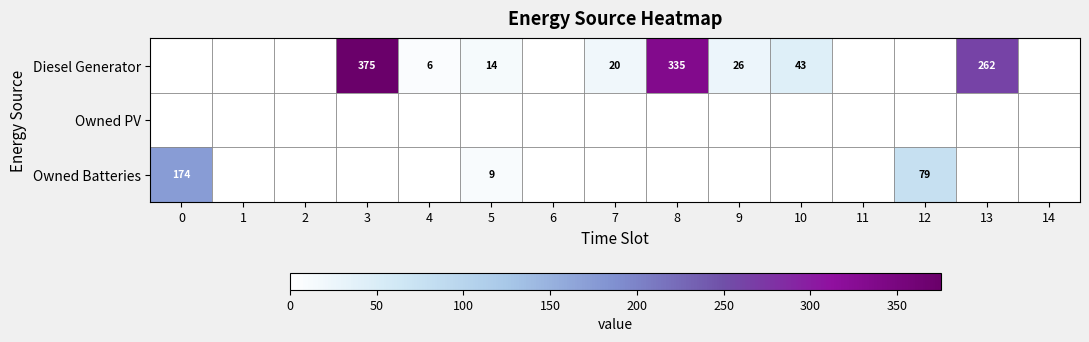

At how many categories does at least one series exceed 283?

2